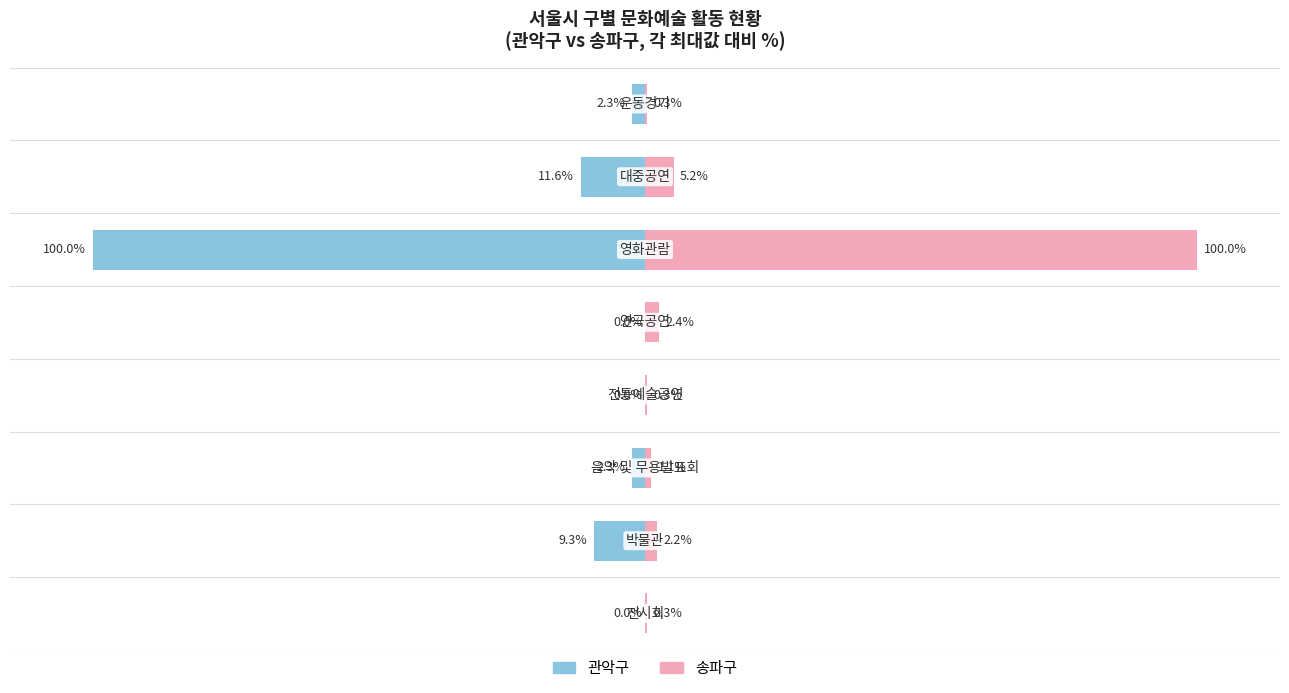

Is it true that 송파구 equals 0.1 at −150?

False